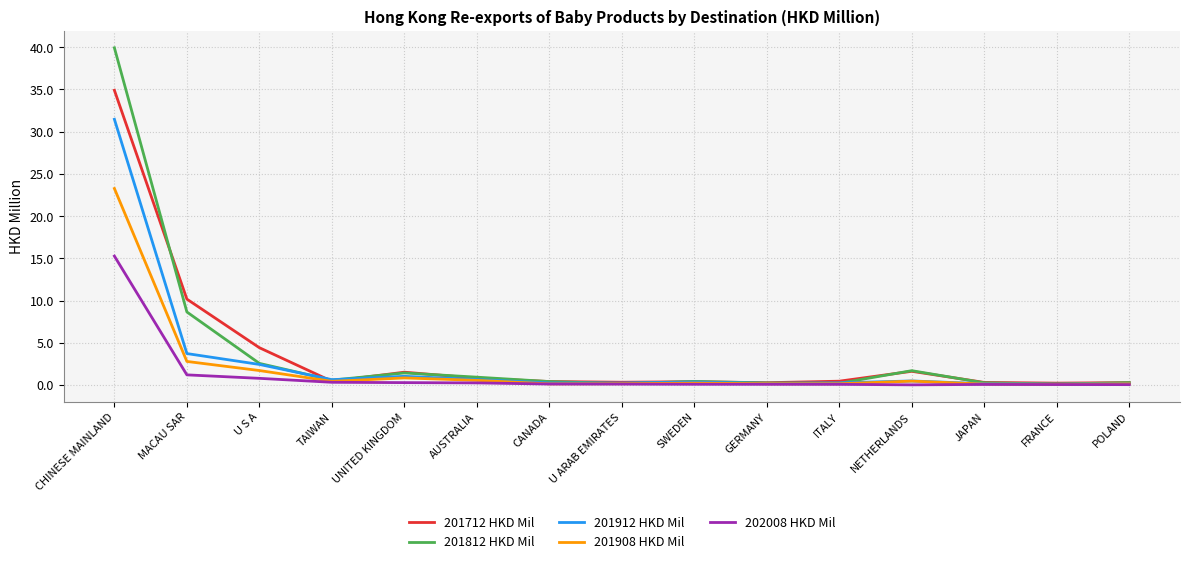

What are all the series names shown in the legend?

201712 HKD Mil, 201812 HKD Mil, 201912 HKD Mil, 201908 HKD Mil, 202008 HKD Mil